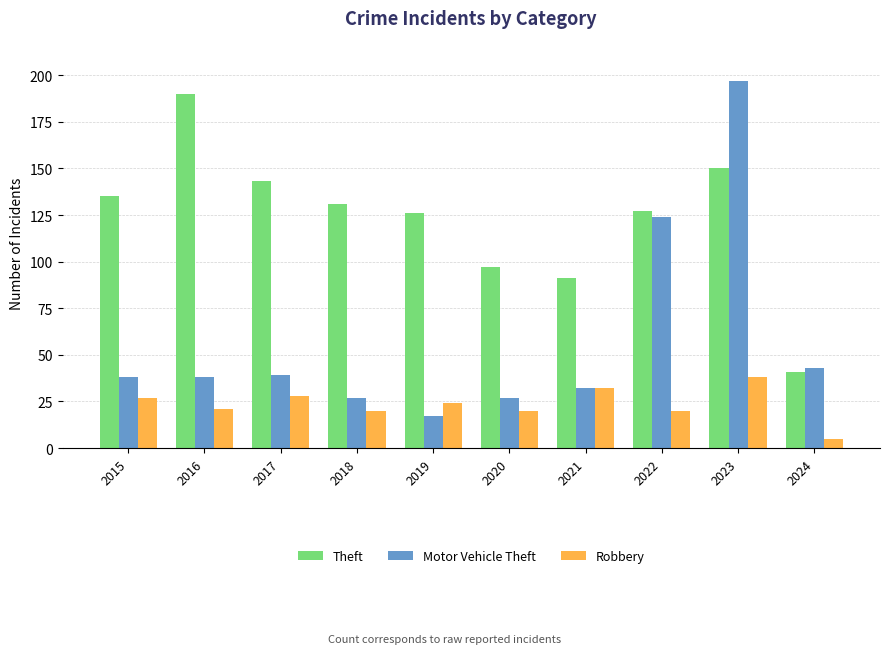

Which series has the largest range (max minus min)?

Motor Vehicle Theft